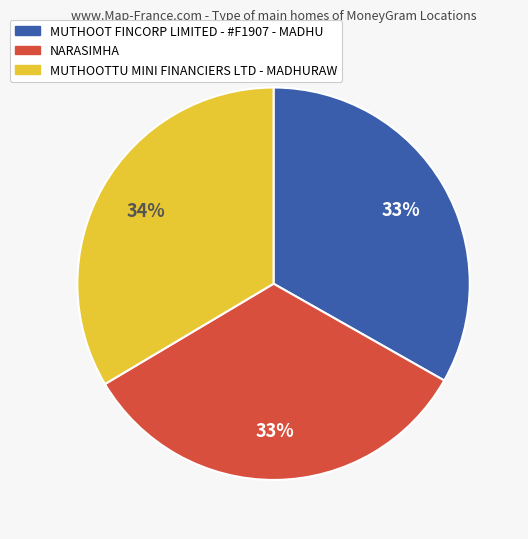

The MUTHOOTTU MINI FINANCIERS LTD - MADHURAW slice represents 24% of the pie. True or false?

False